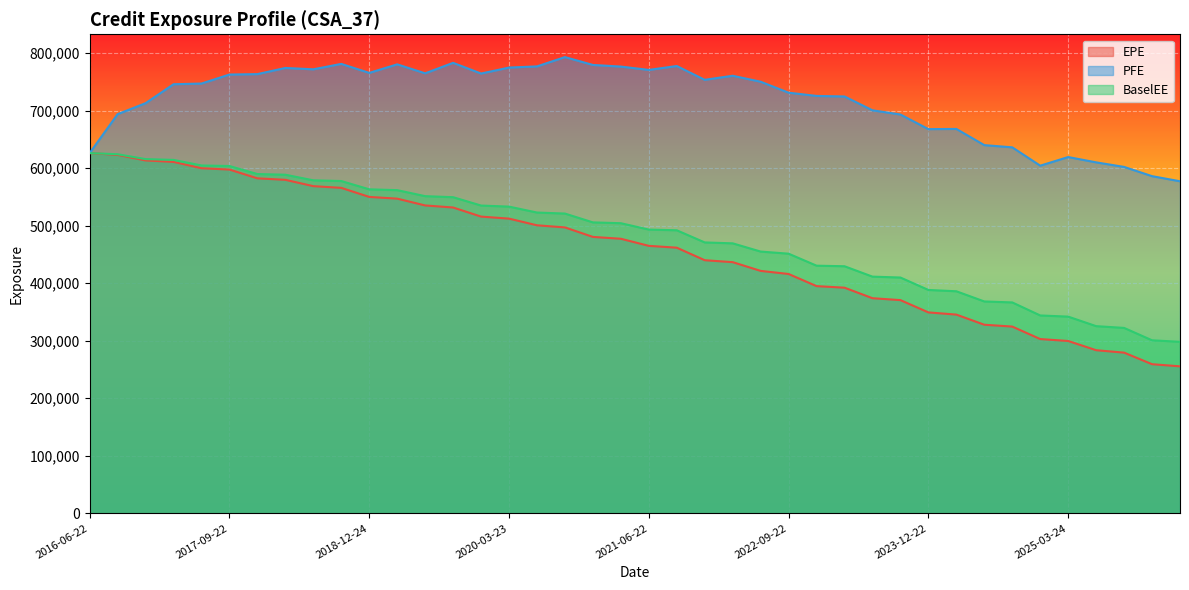

Where is EPE nearest to the value 440735?

2021-12-22